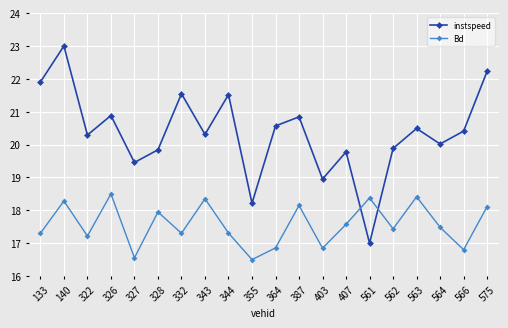

How many values in the Bd series are below 17?

5